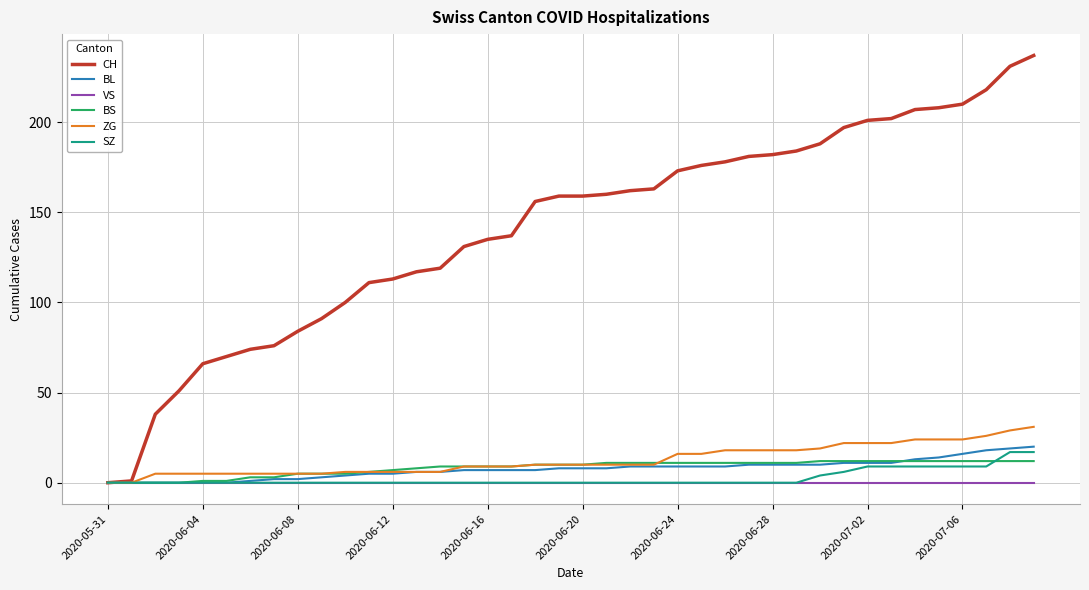

Which series has the largest range (max minus min)?

CH